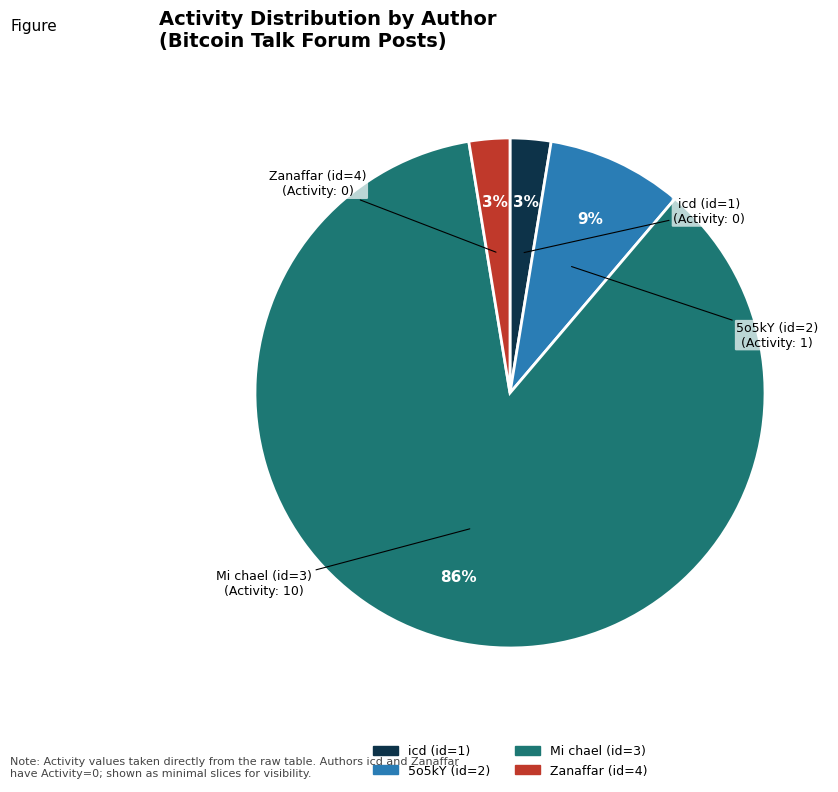

Is there any slice that represents more than half of the pie?

Yes